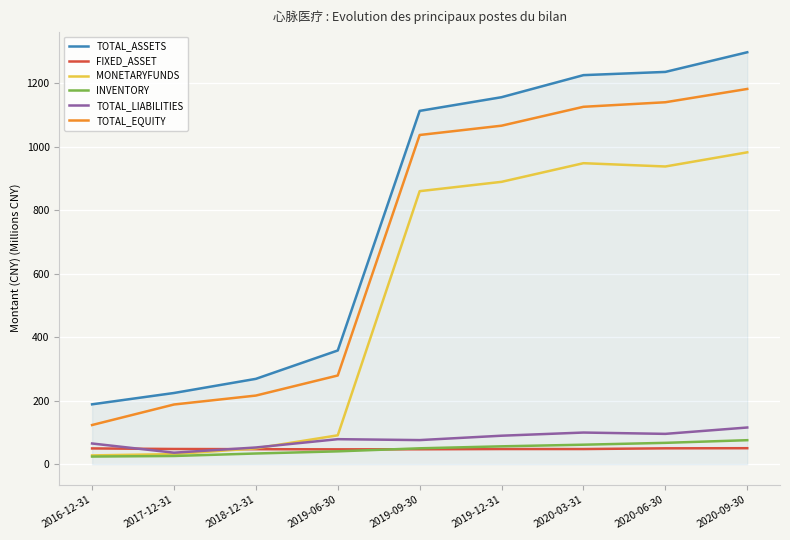

How many distinct data groups are displayed?

6